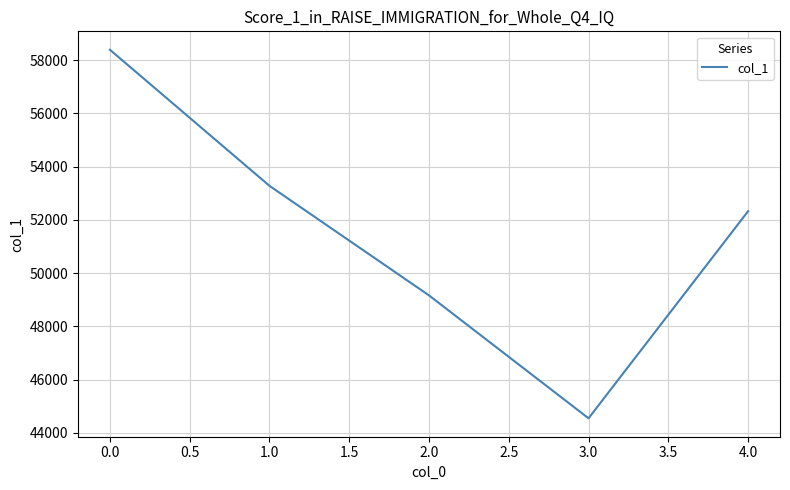

Does the chart display data point markers on the line(s)?

No